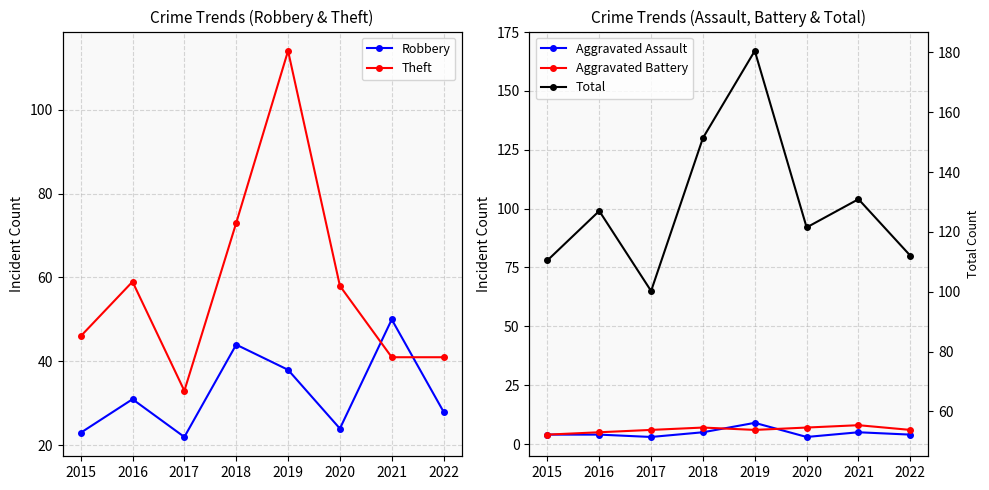

Rank the series by their maximum value, from highest to lowest.

Total, Theft, Robbery, Aggravated Assault, Aggravated Battery